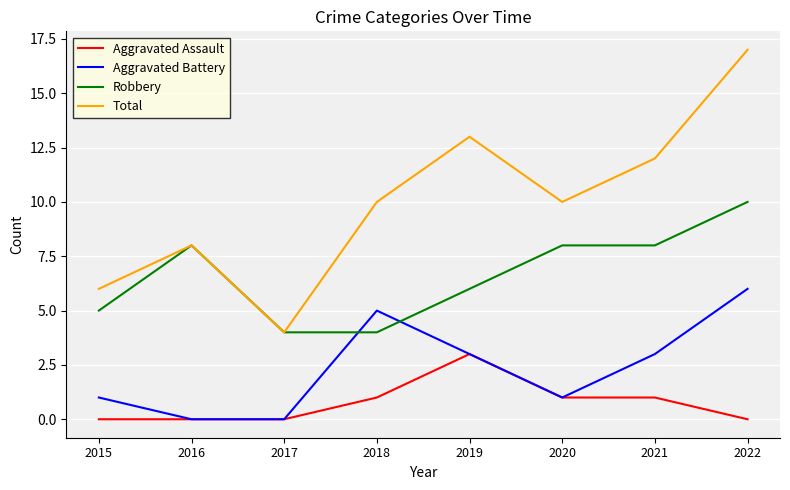

What is the difference between the maximum and minimum values in the Aggravated Battery series?

6